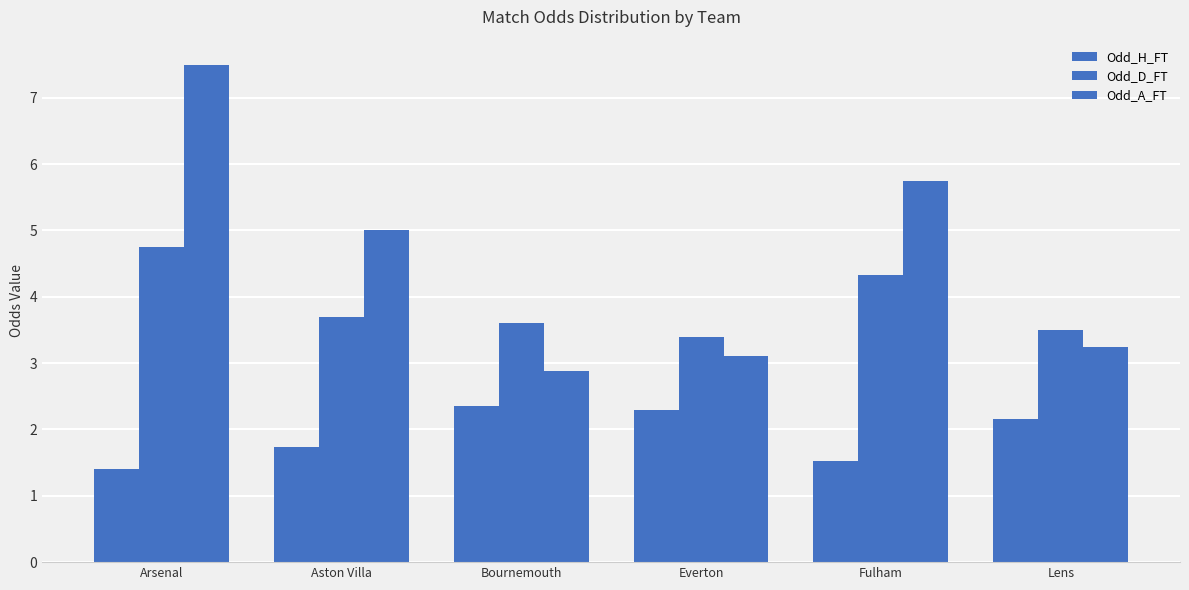

How many bars are there in each group?

3